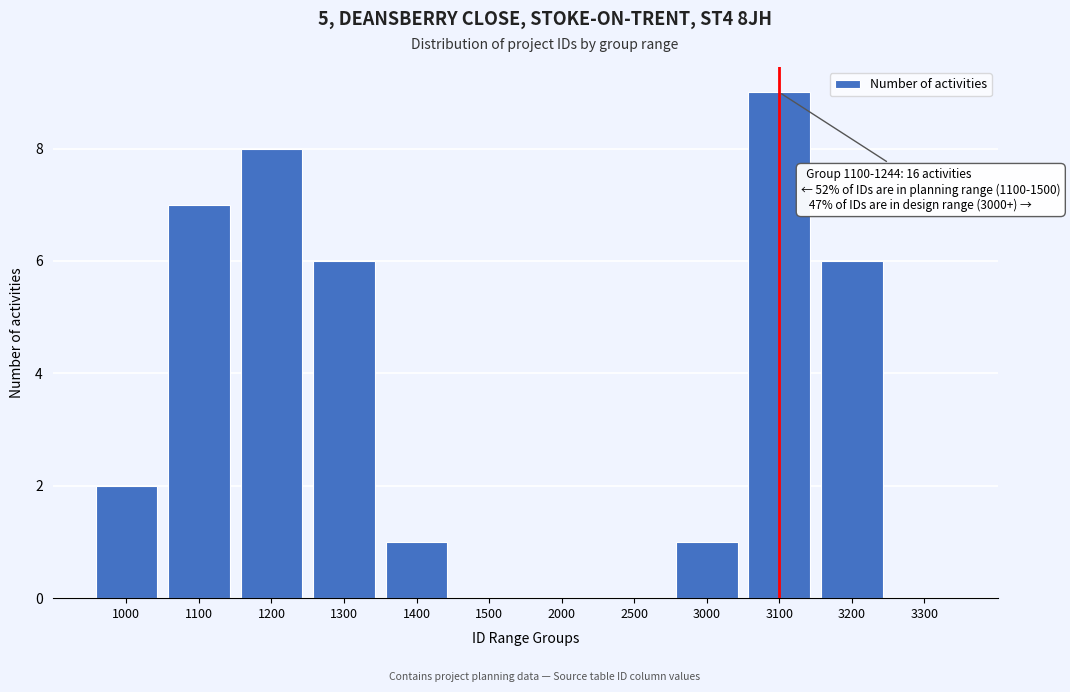

Reading left to right, extract all data points from this chart.

1000=2	1100=7	1200=8	1300=6	1400=1	1500=0	2000=0	2500=0	3000=1	3100=9	3200=6	3300=0